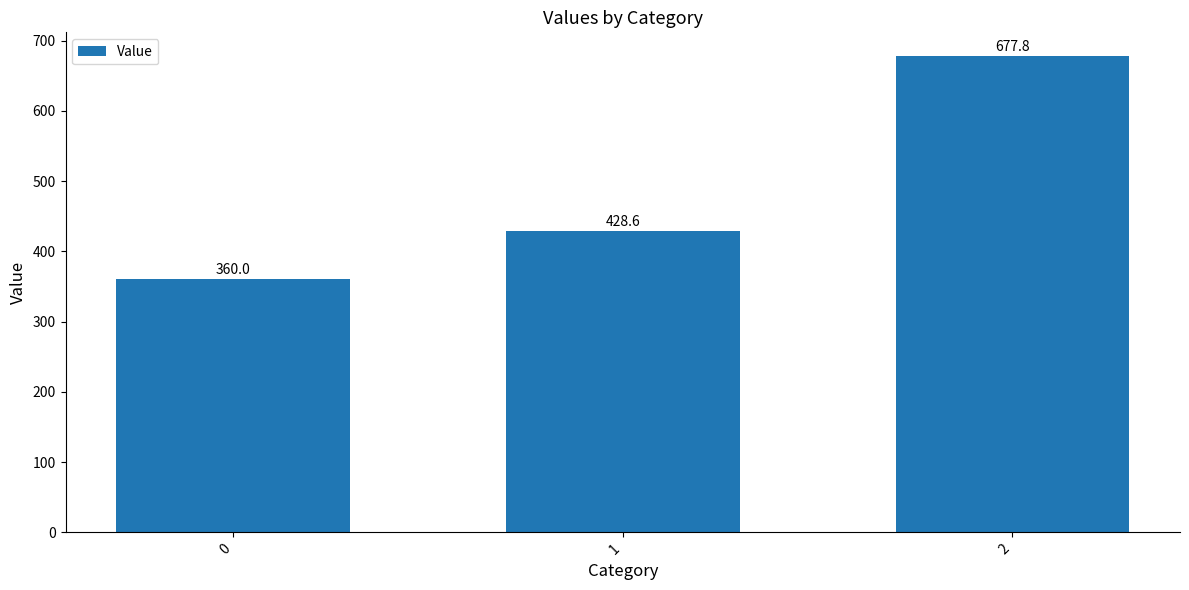

Rank the categories by value from lowest to highest.

0, 1, 2